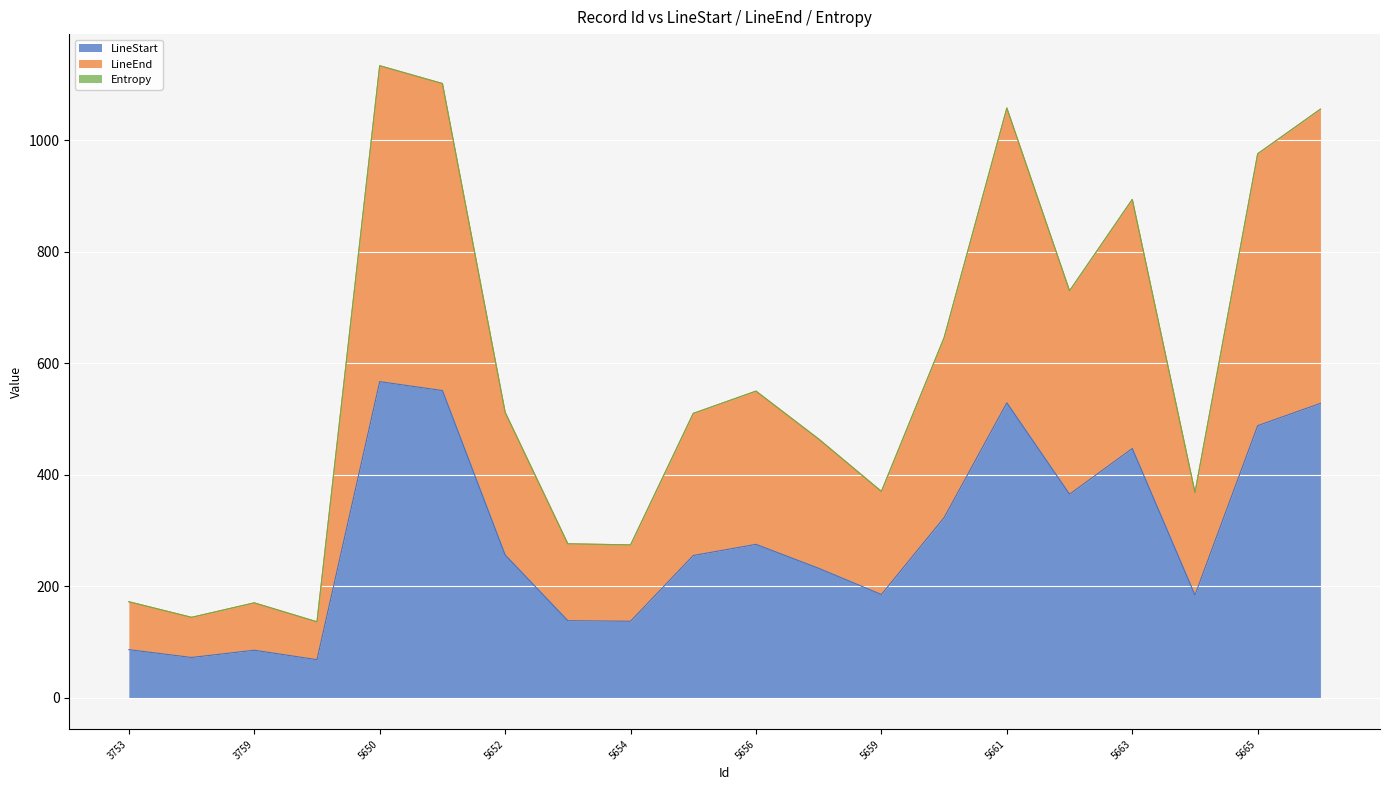

Is it true that LineEnd equals 694 at 5655?

False